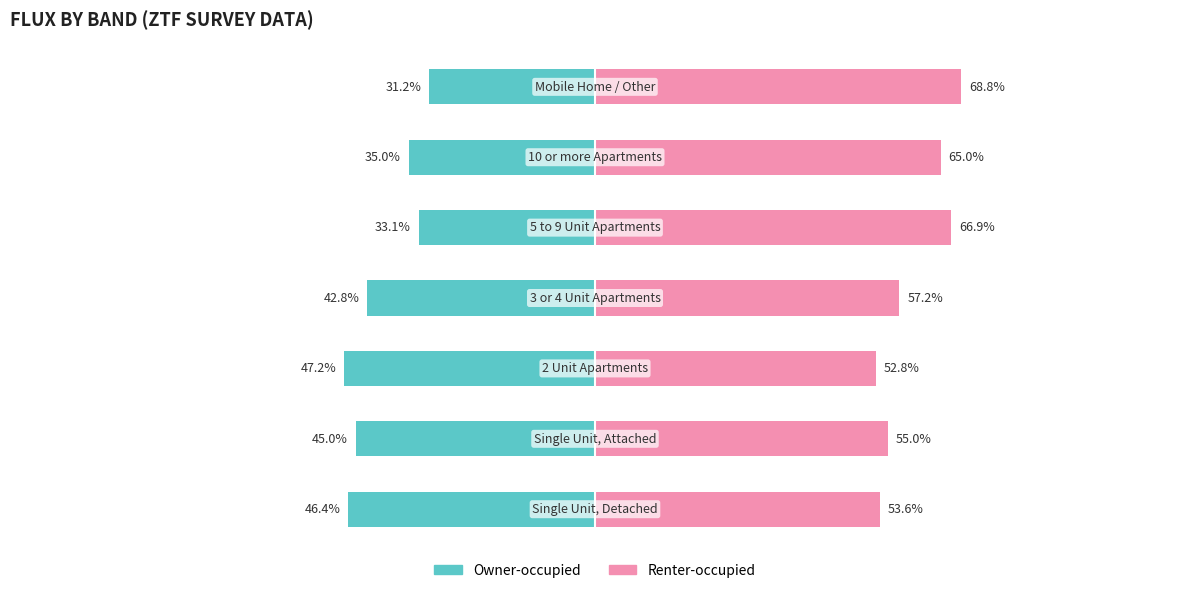

What is the value of the Renter-occupied bar at the 2nd from the left?

55.0